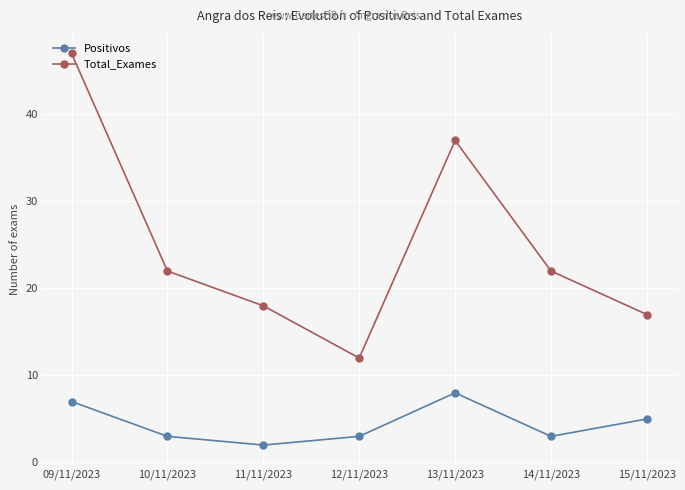

Reading right to left, extract all data points from this chart.

Positivos: 5	3	8	3	2	3	7
Total_Exames: 17	22	37	12	18	22	47